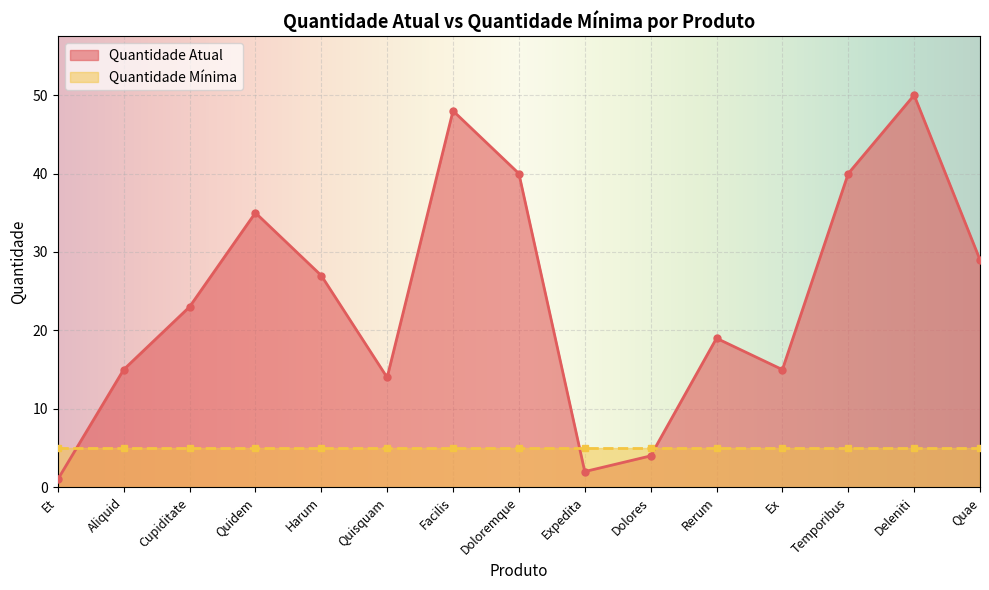

The value at Cupiditate is 23. True or false?

True